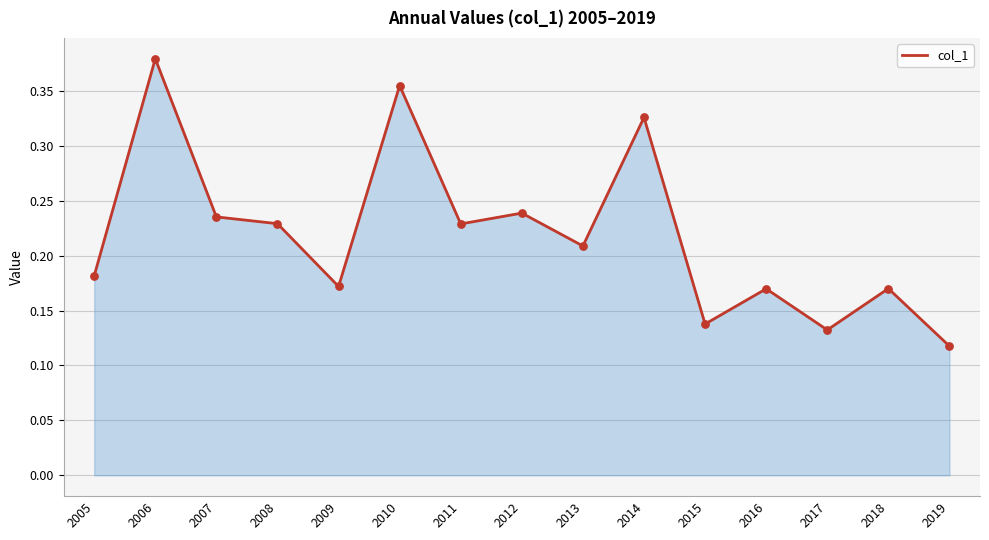

Between 2006 and 2005, which is larger?

2006